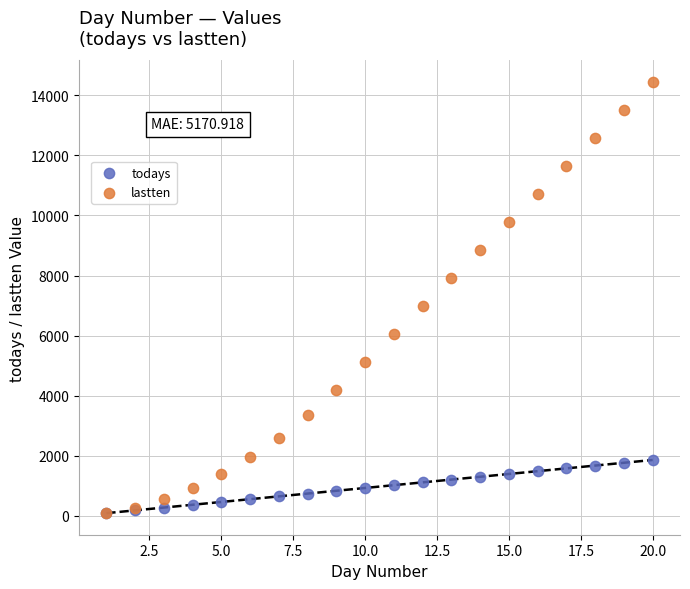

What are all the series names shown in the legend?

todays, lastten